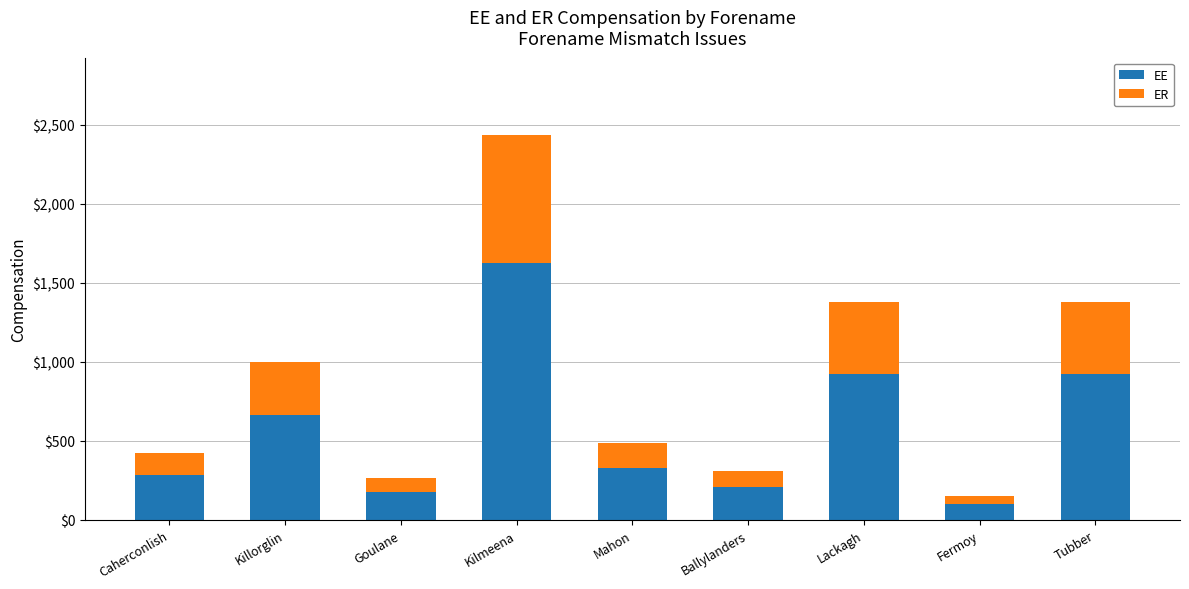

Does the chart contain stacked bars?

Yes